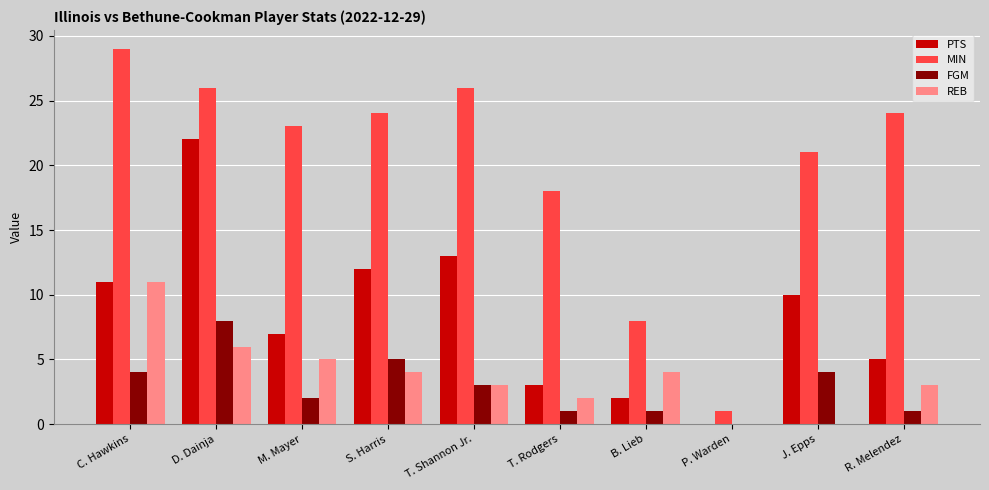

Reading right to left, what are all the values shown in this chart?

PTS: 5	10	0	2	3	13	12	7	22	11
MIN: 24	21	1	8	18	26	24	23	26	29
FGM: 1	4	0	1	1	3	5	2	8	4
REB: 3	0	0	4	2	3	4	5	6	11